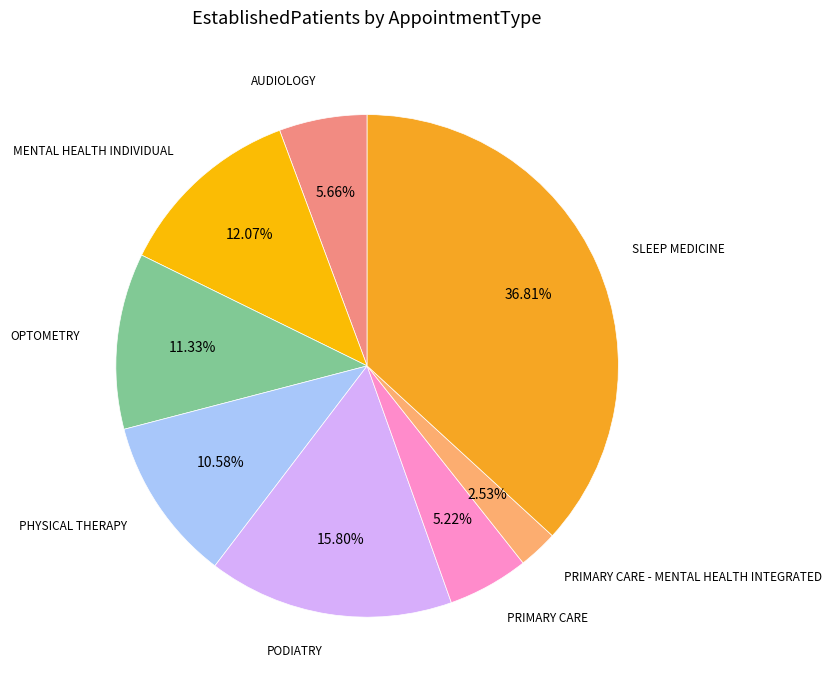

True or false: OPTOMETRY accounts for 1% of the total.

False